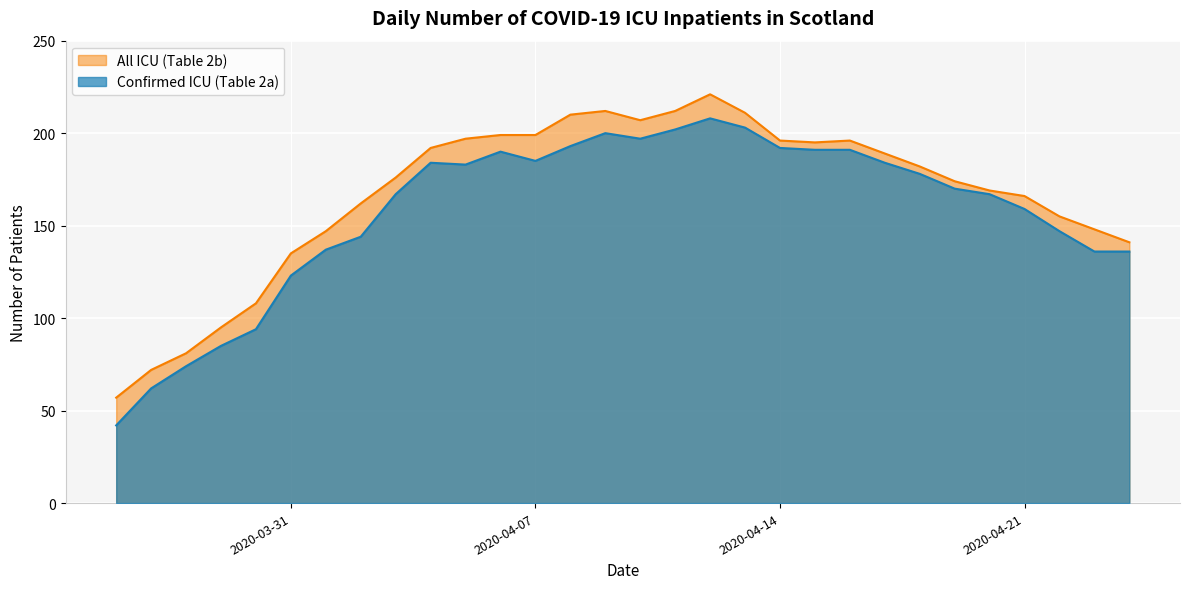

What position from the right is 2020-04-15?

10